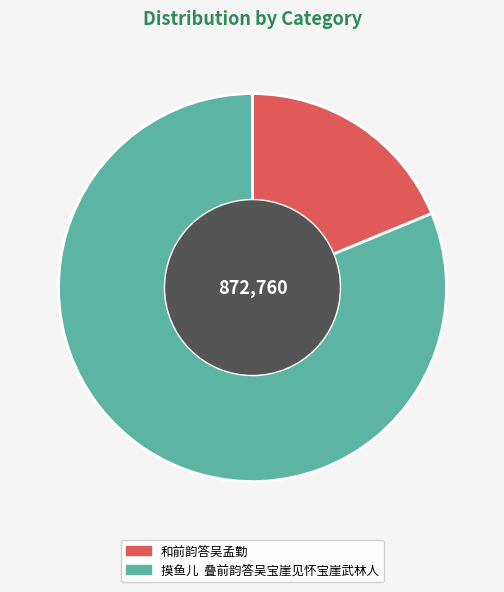

Is it true that 摸鱼儿 叠前韵答吴宝崖见怀宝崖武林人 is 81% of the pie?

True